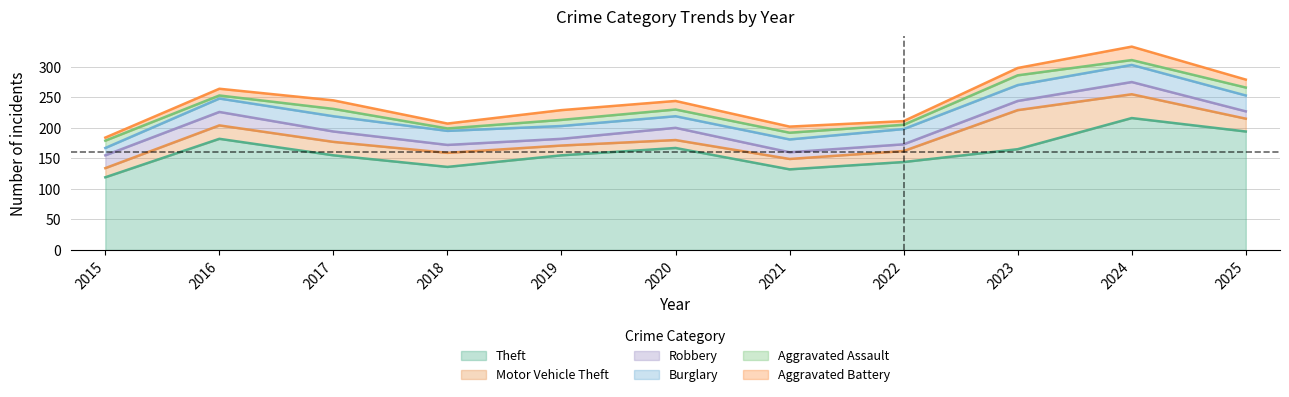

Which series has the largest total across all categories?

Theft